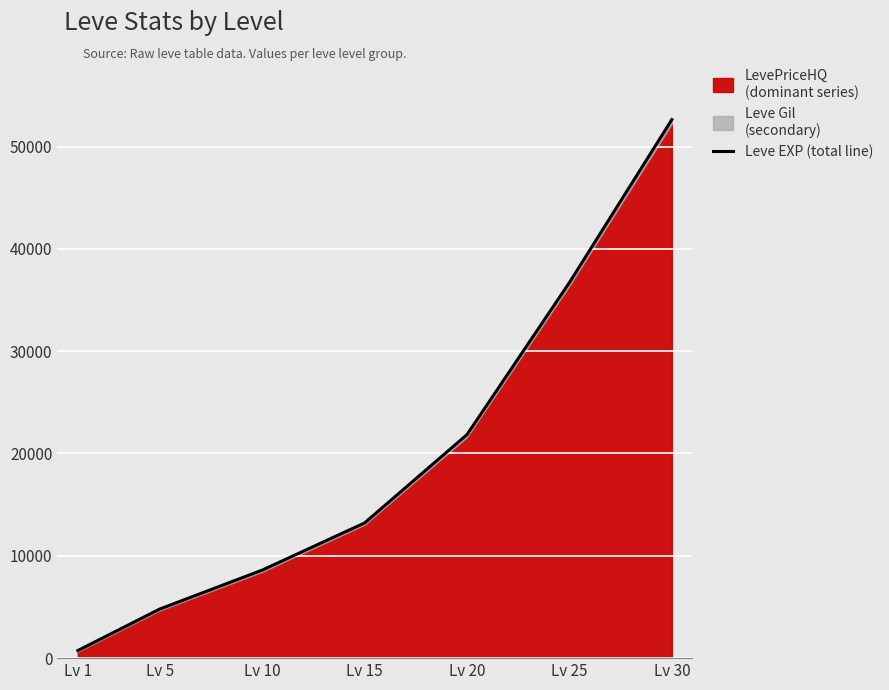

The value at Lv 25 is 56171. True or false?

False